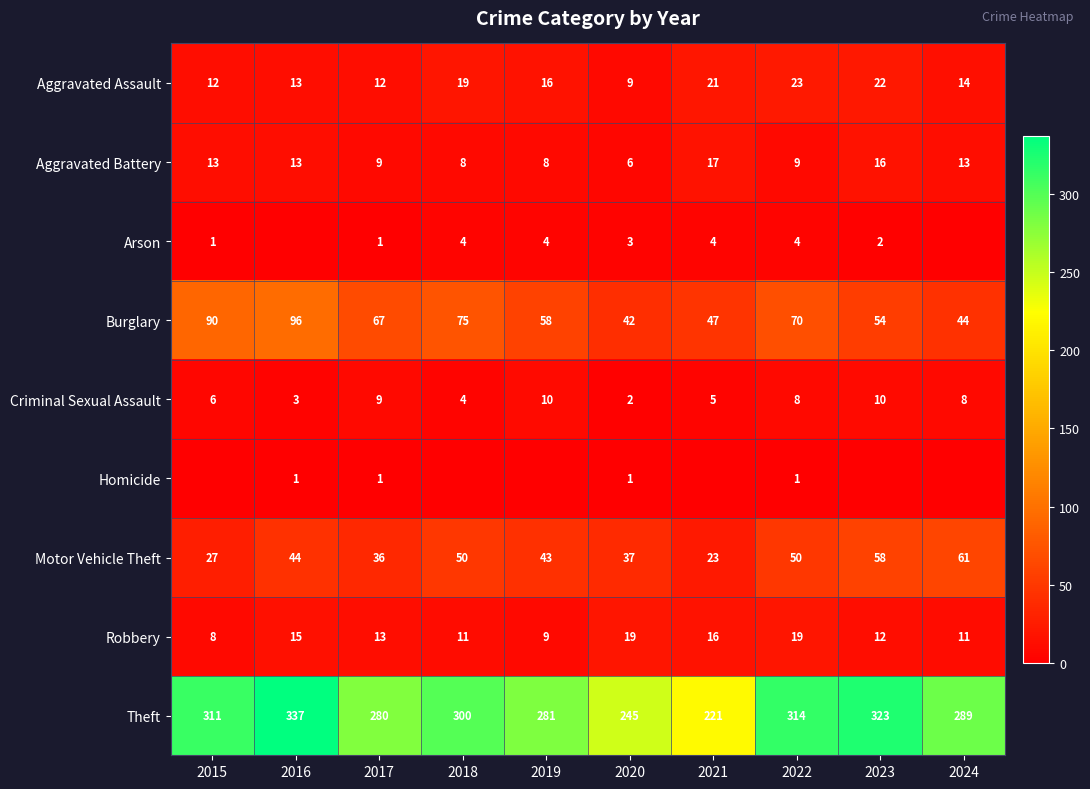

What is the approximate value of Theft at 2023?

323